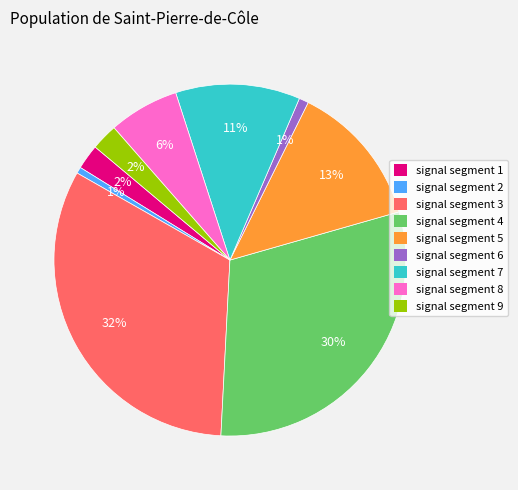

To the nearest percent, what is the average slice percentage?

11%